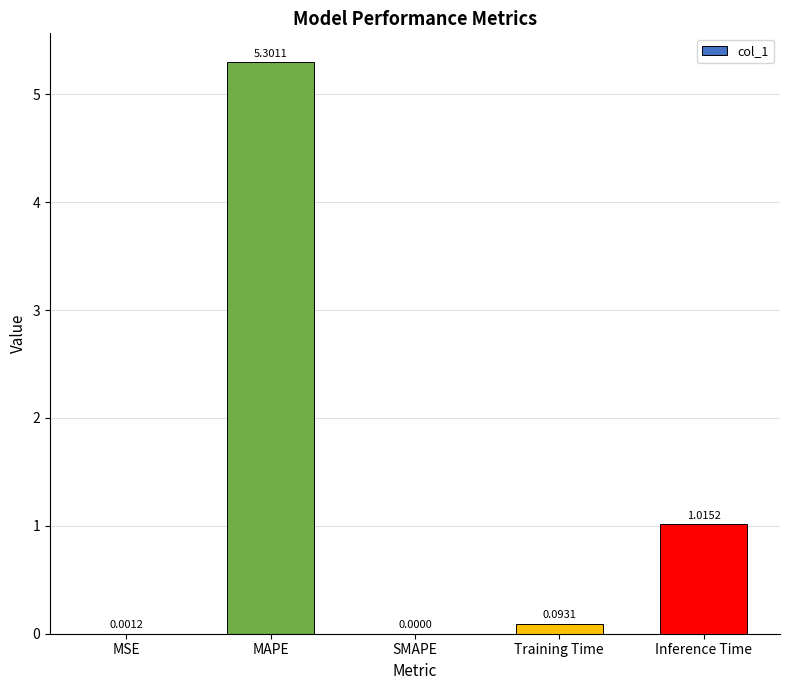

At which category does the chart reach its peak across all series?

MAPE